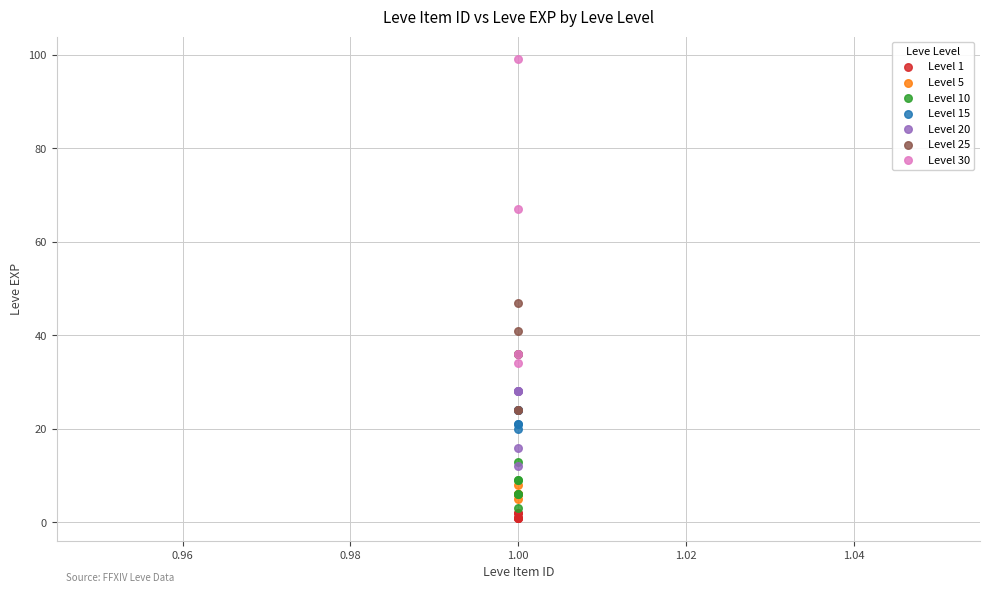

Which series contains the highest Y value?

Level 30